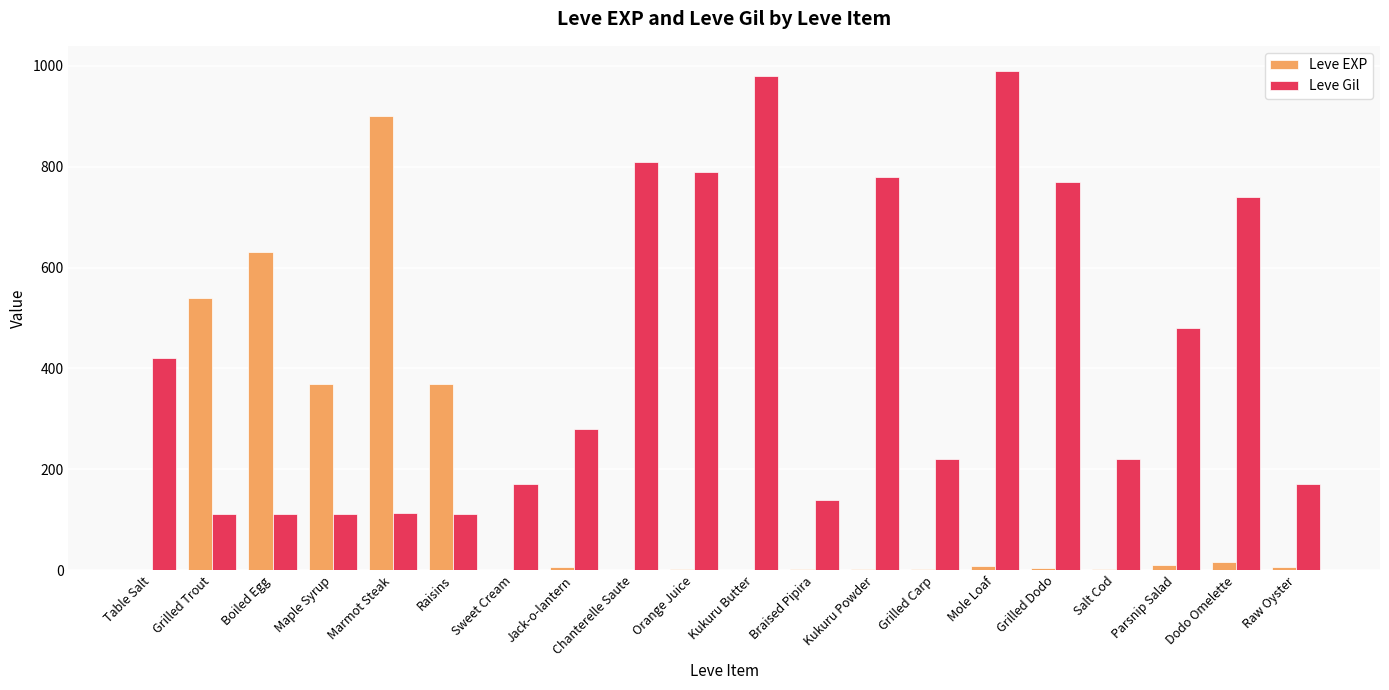

Count the number of data series in this chart.

2